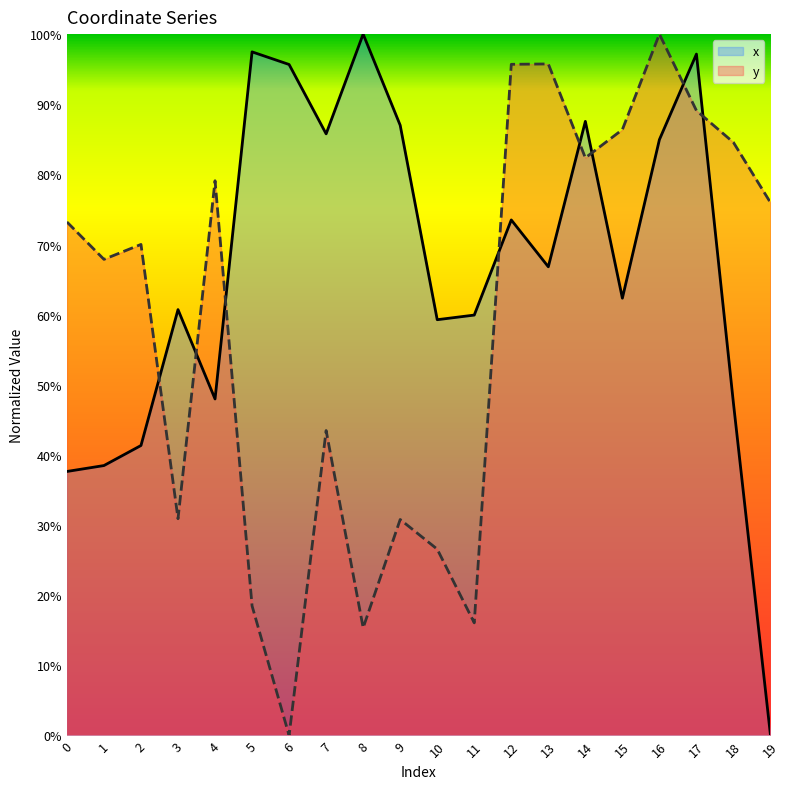

What are all the series names shown in the legend?

x, y